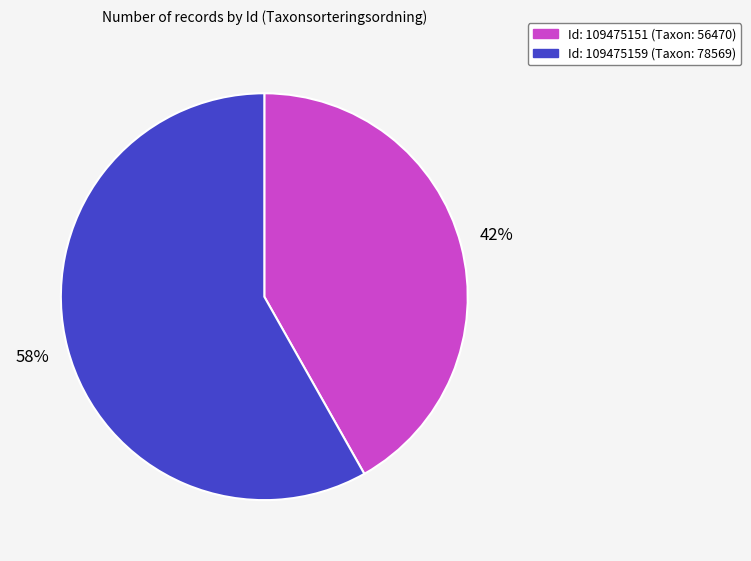

Is there a majority slice in this chart?

Yes